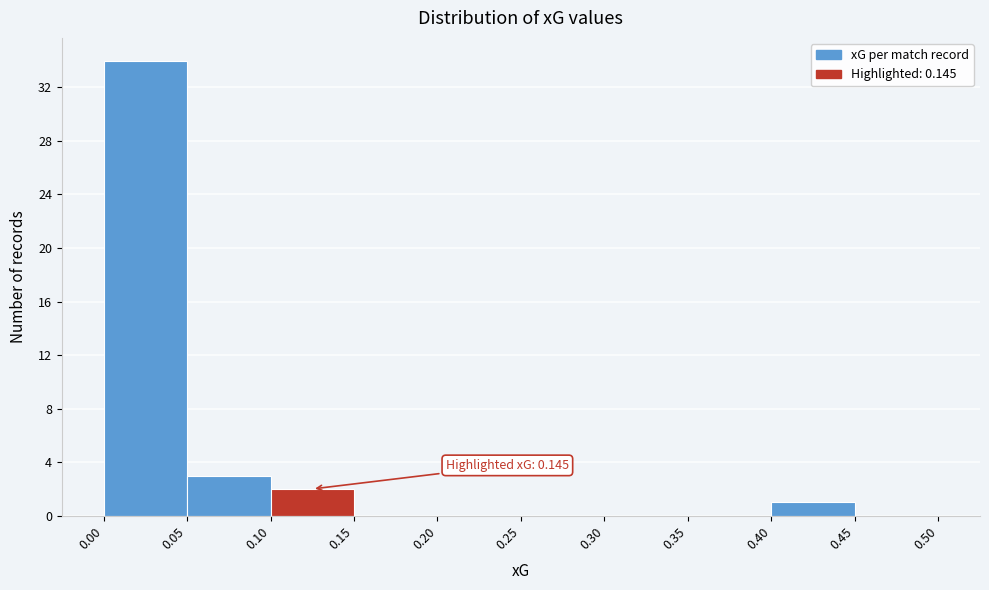

Over which range of the x-axis is the bar tallest?

0.00 to 0.05